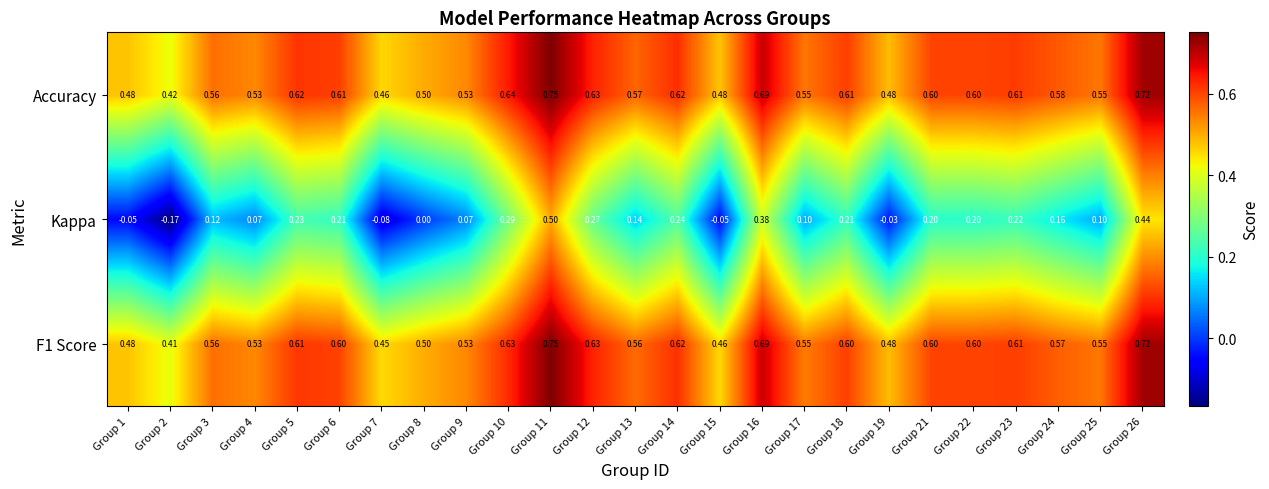

How many categories are shown in the chart?

25